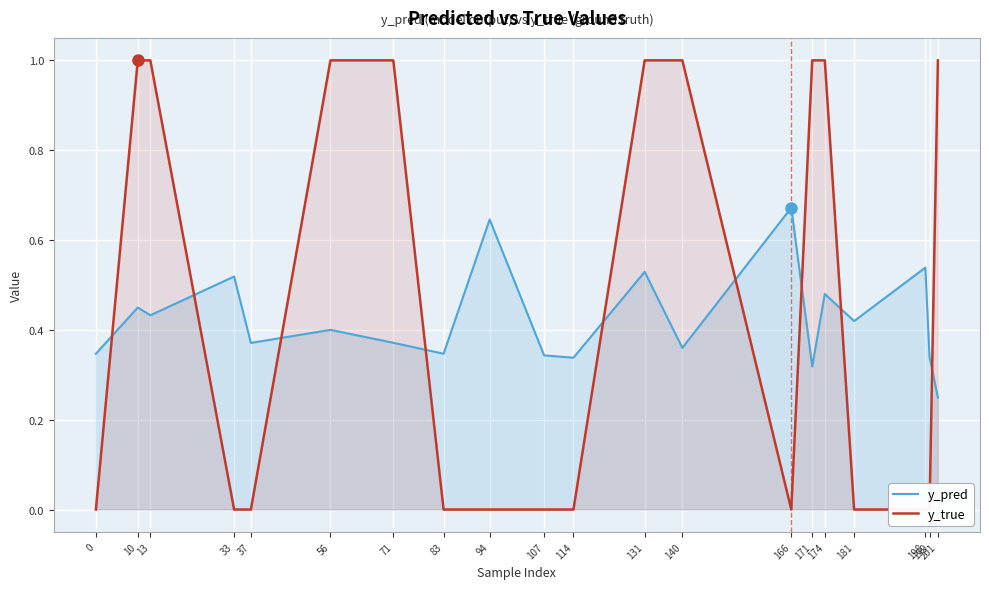

Reading left to right, extract all data points from this chart.

y_pred: 0.3	0.4	0.4	0.5	0.4	0.4	0.4	0.3	0.6	0.3	0.3	0.5	0.4	0.7	0.3	0.5	0.4	0.5	0.3	0.2
y_true: 0.0	1.0	1.0	0.0	0.0	1.0	1.0	0.0	0.0	0.0	0.0	1.0	1.0	0.0	1.0	1.0	0.0	0.0	0.0	1.0